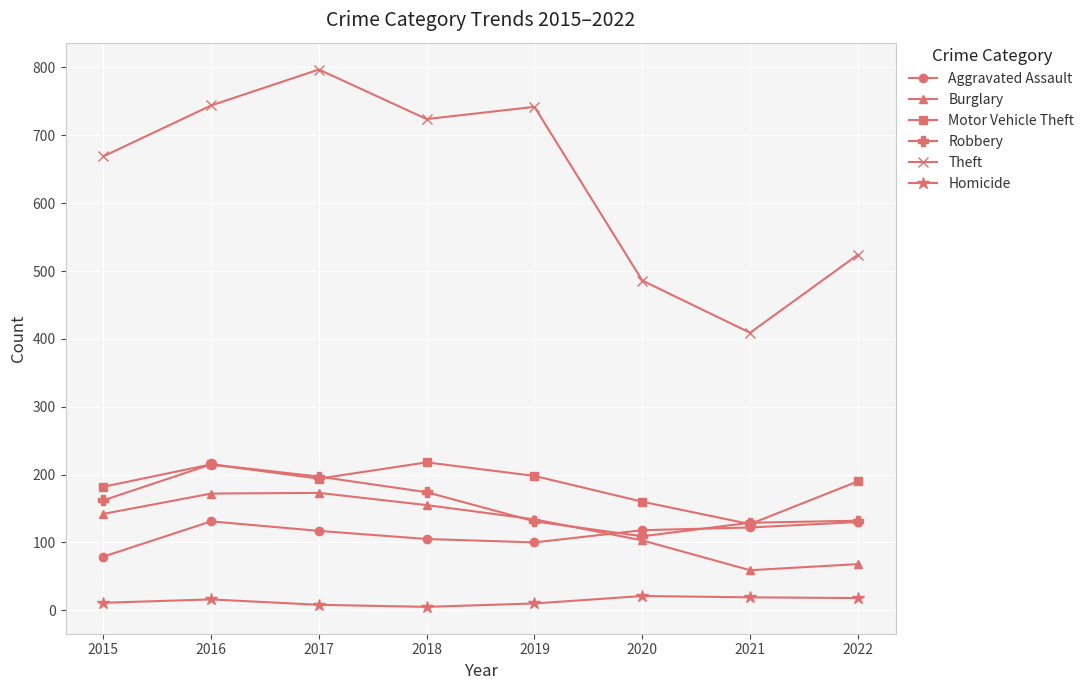

Does the chart display data point markers on the line(s)?

Yes